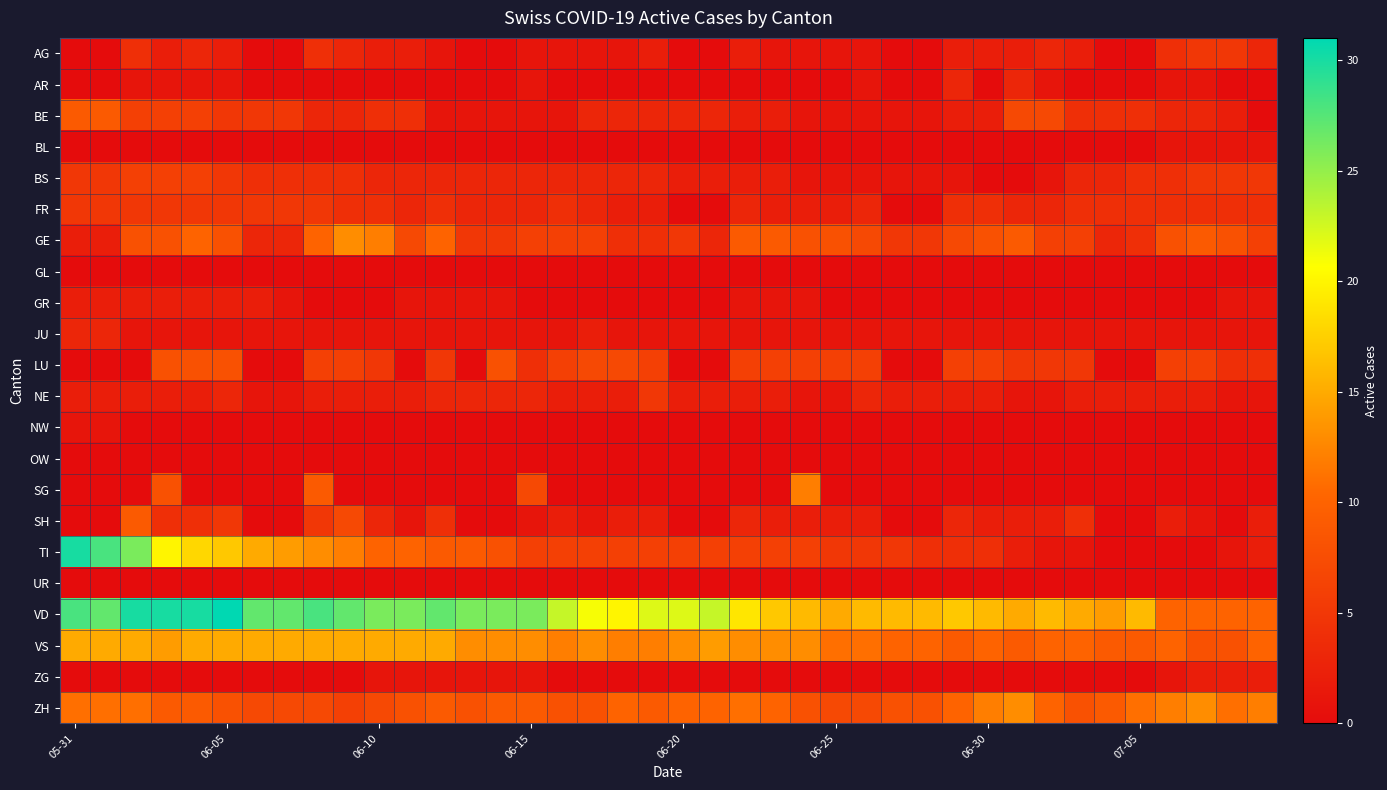

Reading right to left, list all the values displayed in this chart.

AG: 3	5	5	4	0	0	2	3	2	2	2	0	0	1	1	1	1	2	0	0	2	1	1	1	1	0	0	1	2	2	3	4	0	0	2	3	2	4	0	0
AR: 0	0	1	1	0	0	0	1	3	0	3	0	0	1	0	0	0	0	0	0	0	0	0	0	1	0	0	0	0	0	0	0	0	0	1	1	1	1	0	0
BE: 0	2	3	3	4	4	4	7	7	2	2	1	1	1	1	1	2	2	3	3	3	3	3	1	1	1	1	1	4	4	3	3	5	5	5	6	6	6	9	9
BL: 1	1	1	1	0	0	0	0	0	0	0	0	0	0	0	0	0	0	0	0	0	0	0	0	0	0	0	0	0	0	0	0	0	0	0	0	0	0	0	0
BS: 5	5	5	4	4	3	3	1	0	0	1	1	1	1	1	1	2	2	2	2	3	3	3	3	3	3	3	3	3	3	4	4	4	4	5	6	6	6	5	5
FR: 4	4	4	4	4	4	4	3	3	4	4	0	0	3	2	2	2	3	0	0	2	2	3	4	3	3	3	4	3	4	4	5	5	5	5	5	5	5	5	5
GE: 6	8	9	8	4	3	6	6	9	8	7	5	5	7	8	8	9	9	3	5	4	4	6	6	6	5	5	10	7	12	13	10	3	3	8	10	8	8	2	2
GL: 0	0	0	0	0	0	0	0	0	0	0	0	0	0	0	0	0	0	0	0	0	0	0	0	0	0	0	0	0	0	0	0	0	0	0	0	0	0	0	0
GR: 1	1	0	0	0	0	0	0	0	0	0	0	0	0	0	1	1	1	0	0	0	0	0	0	0	1	1	1	1	0	0	0	1	2	2	2	2	2	2	2
JU: 1	1	1	1	1	1	1	1	1	1	1	1	1	1	1	1	1	1	1	1	1	1	2	1	1	1	1	1	1	1	1	1	1	1	1	1	1	1	3	3
LU: 4	4	6	6	0	0	5	5	5	6	6	0	0	6	6	6	6	6	0	0	6	7	7	6	4	8	0	5	0	5	6	6	0	0	8	8	8	0	0	0
NE: 1	1	2	2	2	2	2	1	1	2	2	2	2	3	1	1	2	2	2	2	5	2	2	2	3	3	3	3	2	2	2	2	1	1	3	2	2	2	2	2
NW: 0	0	0	0	0	0	0	0	0	0	0	0	0	0	0	0	0	0	0	0	0	0	0	0	0	0	0	0	0	0	0	0	0	0	0	0	0	0	1	1
OW: 0	0	0	0	0	0	0	0	0	0	0	0	0	0	0	0	0	0	0	0	0	0	0	0	0	0	0	0	0	0	0	0	0	0	0	0	0	0	0	0
SG: 0	0	0	0	0	0	0	0	0	0	0	0	0	0	0	12	0	0	0	0	0	0	0	0	7	0	0	0	0	0	0	9	0	0	0	0	8	0	0	0
SH: 2	0	1	2	0	0	4	2	2	2	3	0	0	2	2	2	2	3	0	0	2	2	1	2	1	0	0	4	1	3	7	5	0	0	5	4	4	9	0	0
TI: 2	1	0	0	0	0	1	1	2	4	4	4	5	5	5	6	6	6	6	6	6	6	6	6	6	8	9	9	10	10	12	13	14	15	17	18	20	26	28	30
UR: 0	0	0	0	0	0	0	0	0	0	0	0	0	0	0	0	0	0	0	0	0	0	0	0	0	0	0	0	0	0	0	0	0	0	0	0	0	0	0	0
VD: 10	10	10	10	16	14	15	16	15	16	17	16	16	16	15	16	17	19	23	22	22	20	21	23	26	26	26	27	26	26	27	28	27	27	31	30	30	30	27	28
VS: 10	8	8	10	9	9	10	10	9	10	9	10	10	11	11	13	13	13	14	13	12	12	13	12	13	13	13	15	15	15	15	15	15	15	15	15	14	15	15	15
ZG: 2	2	2	1	0	0	0	0	0	0	0	0	0	0	0	0	0	0	0	0	0	0	0	0	1	1	1	1	1	1	0	0	0	0	0	0	0	0	0	0
ZH: 12	11	13	12	11	9	8	10	13	12	10	8	8	7	7	8	10	11	10	10	9	10	8	8	9	9	8	9	8	7	6	7	7	7	8	9	9	11	11	11